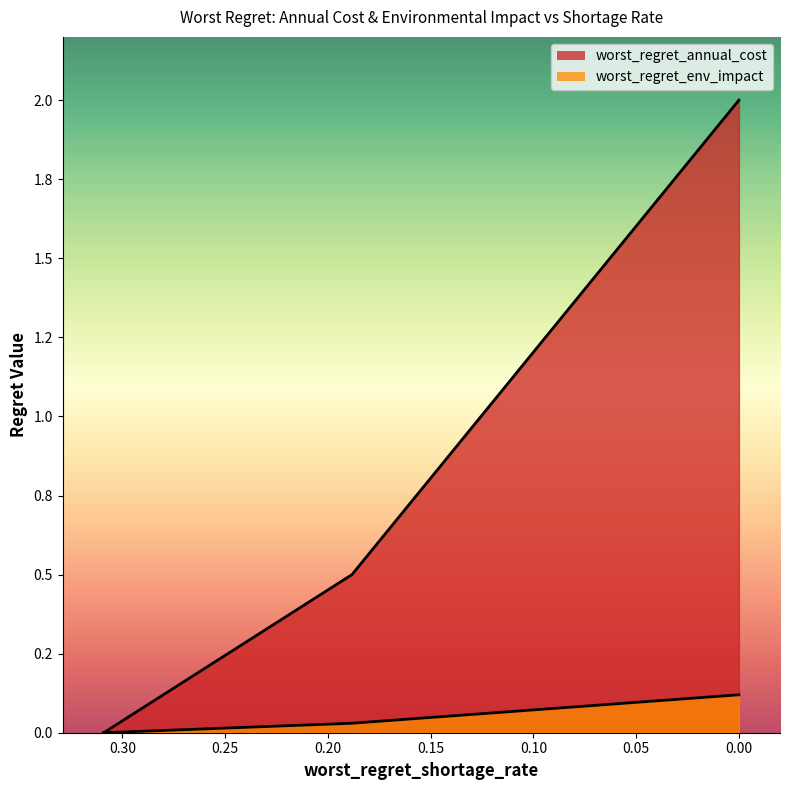

Between 0.3091268152287184 and 0.1883051460005384, which is larger?

0.1883051460005384